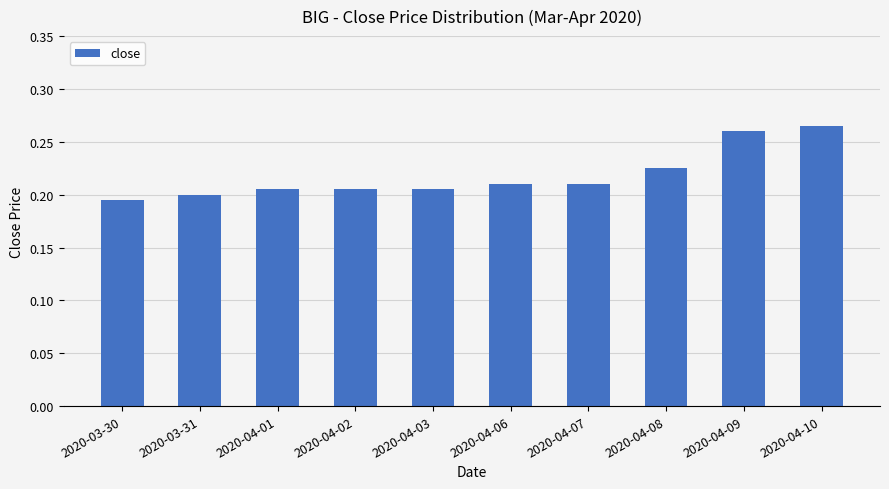

What is the sum of the values at 2020-04-02 and 2020-04-01?

0.4